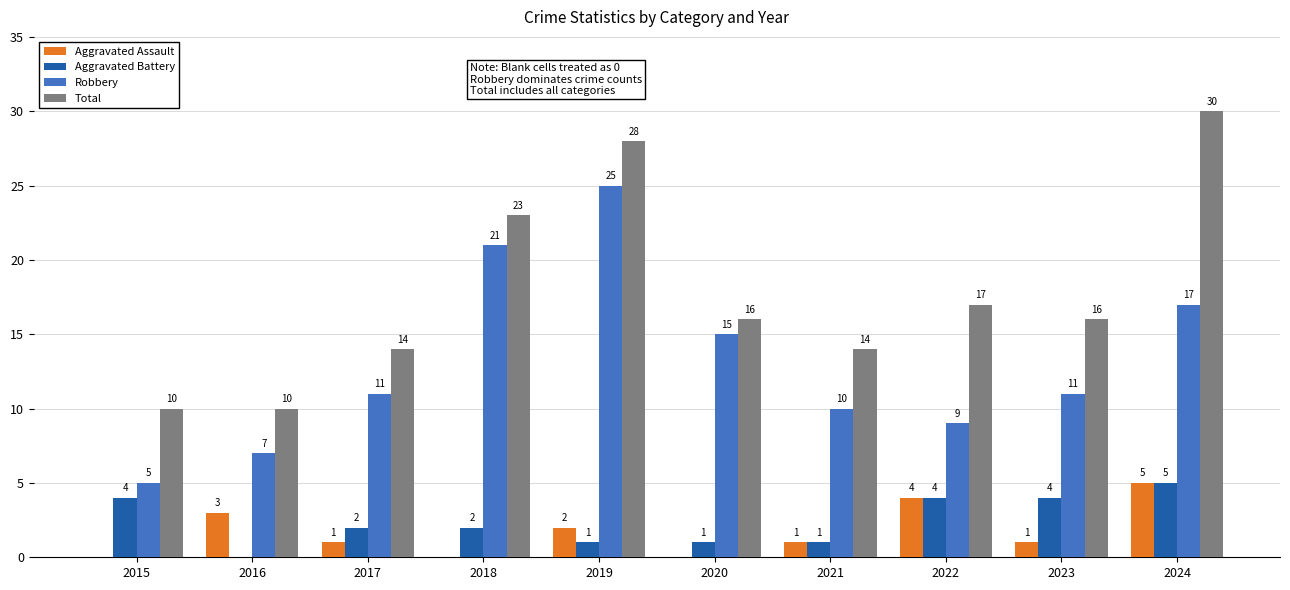

Which series changed the most between 2023 and 2024?

Total